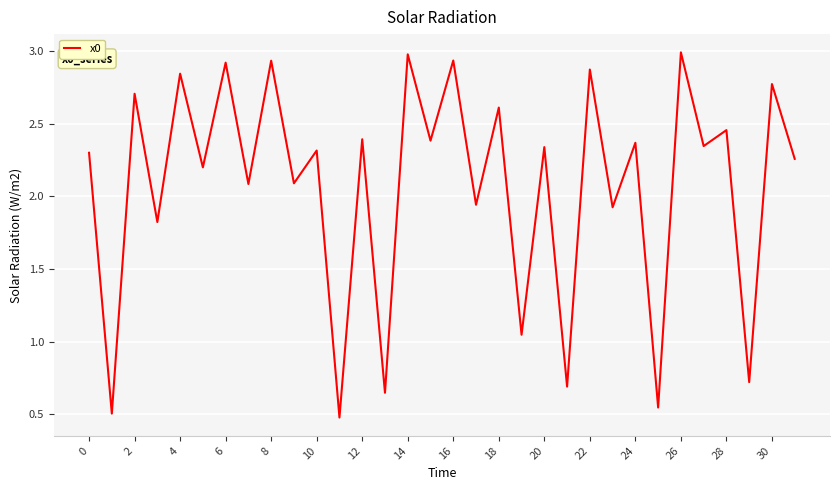

How many lines are shown in the chart?

1